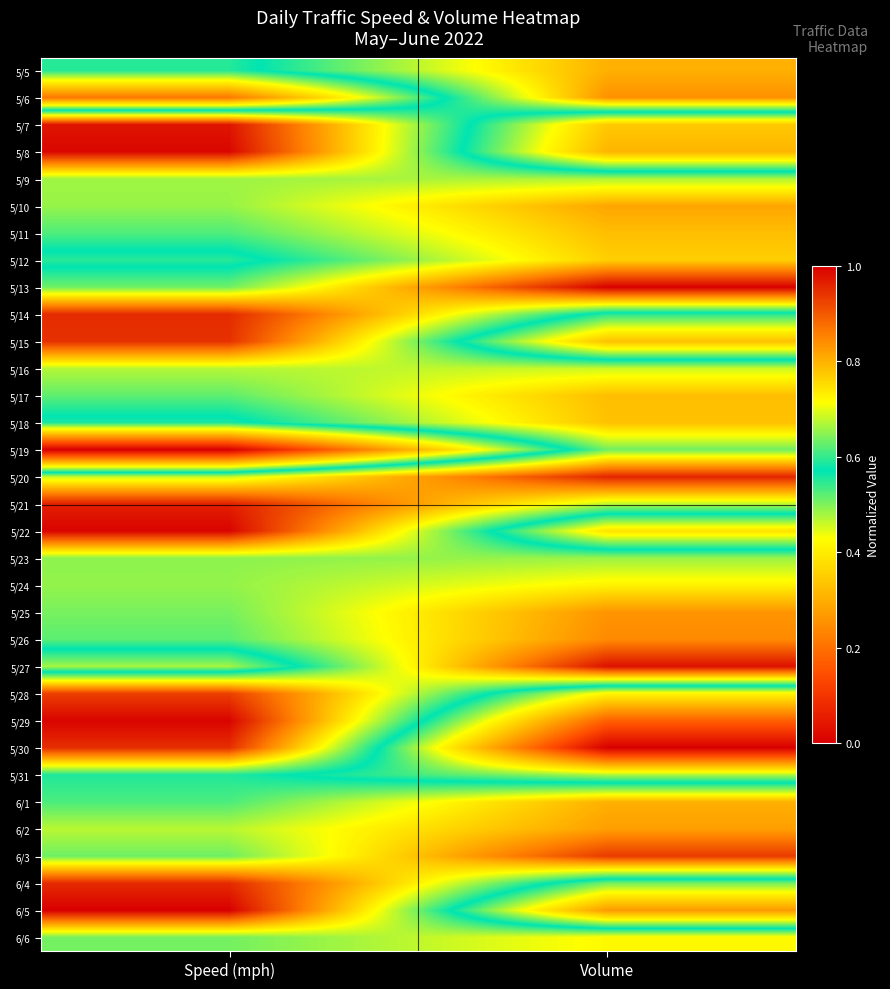

Which has a higher value, Speed (mph) or Volume?

Volume